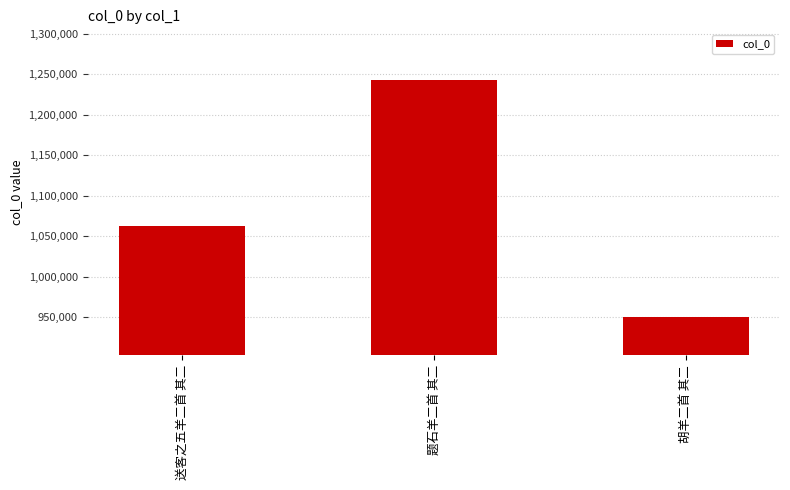

How many values are between 950795 and 1243586?

3